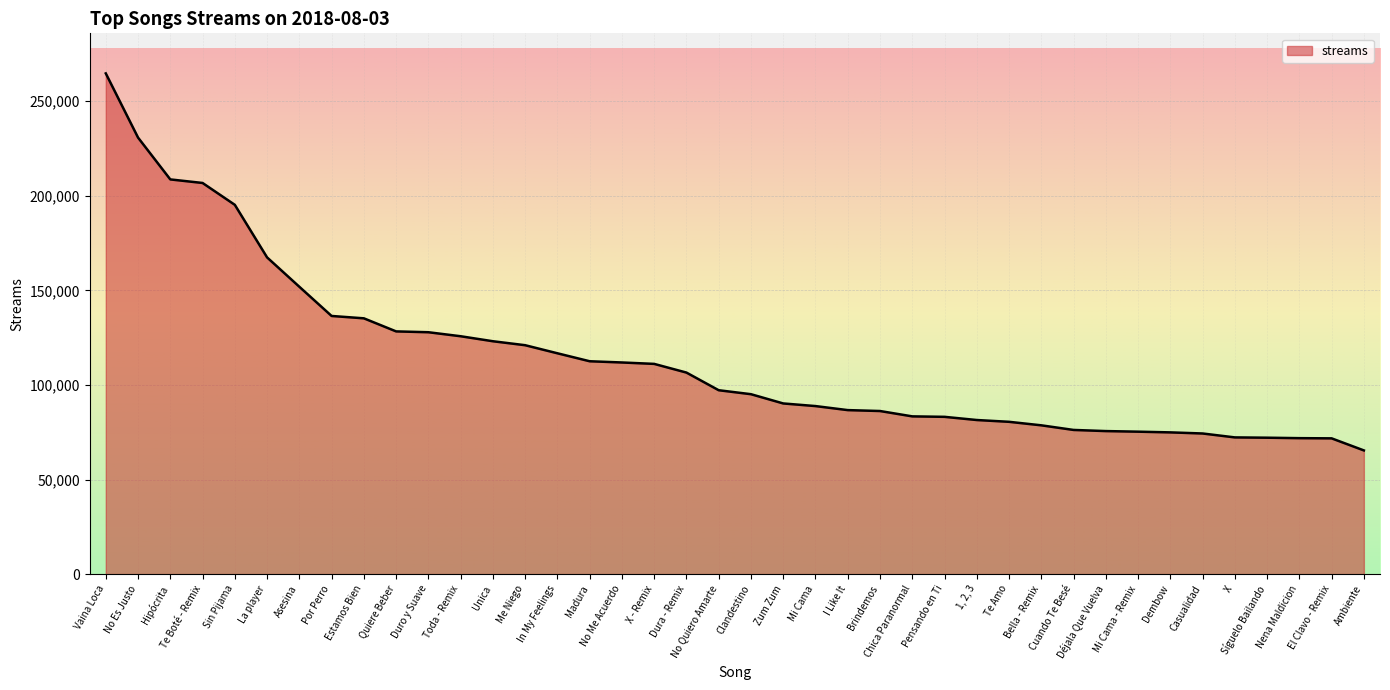

At which category does the chart reach its minimum across all series?

Ambiente